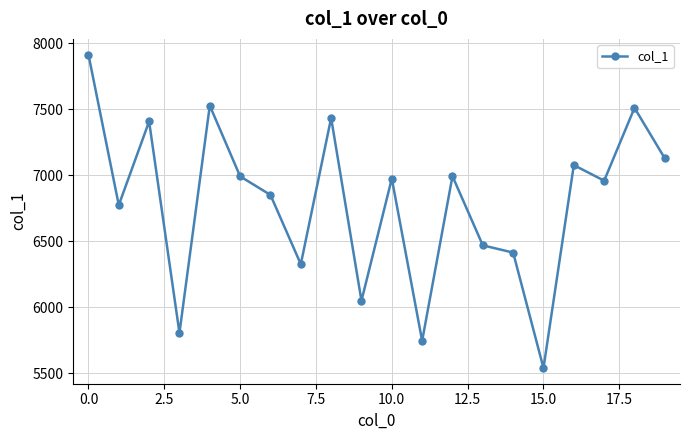

What is the difference between the maximum and minimum values?

2376